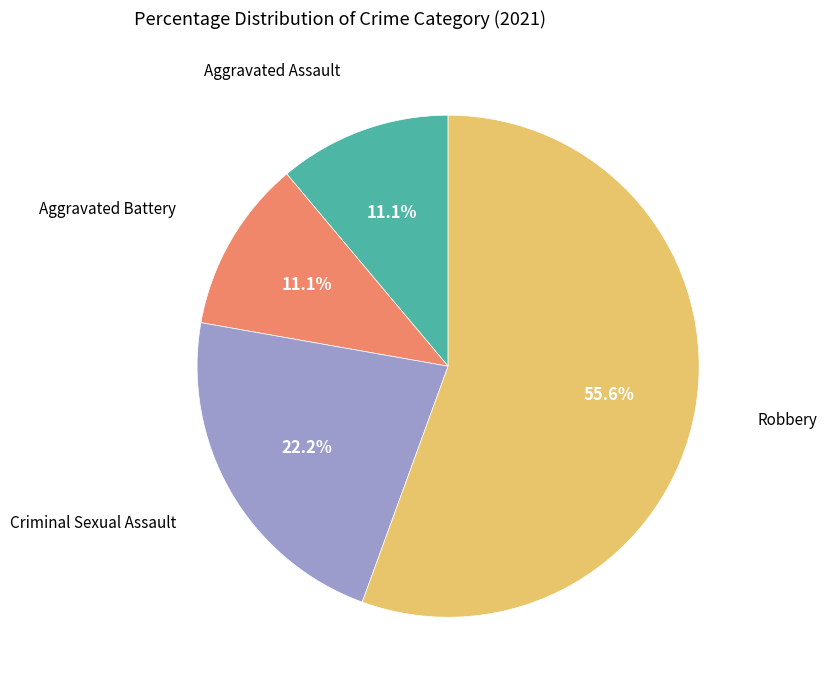

Is there any slice that represents more than half of the pie?

Yes